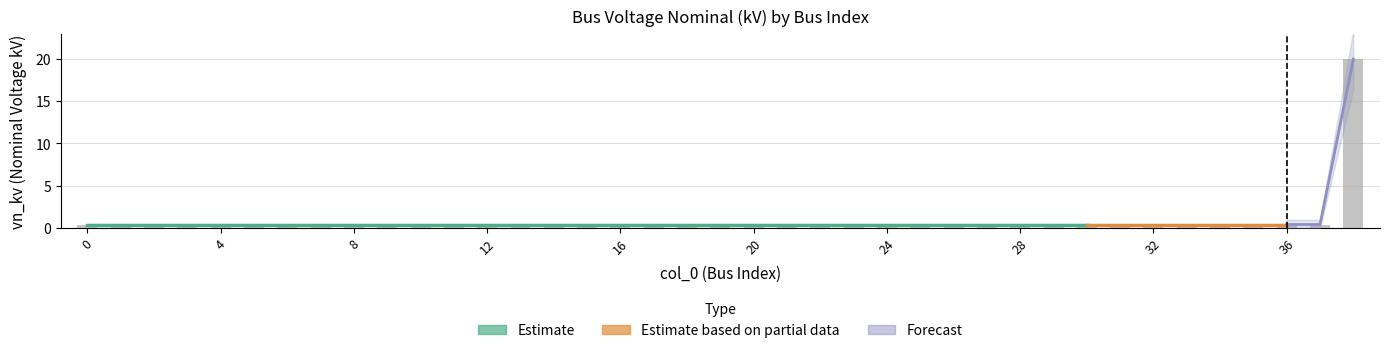

Reading left to right, extract all data points from this chart.

0.4	0.4	0.4	0.4	0.4	0.4	0.4	0.4	0.4	0.4	0.4	0.4	0.4	0.4	0.4	0.4	0.4	0.4	0.4	0.4	0.4	0.4	0.4	0.4	0.4	0.4	0.4	0.4	0.4	0.4	0.4	0.4	0.4	0.4	0.4	0.4	0.4	0.4	20.0